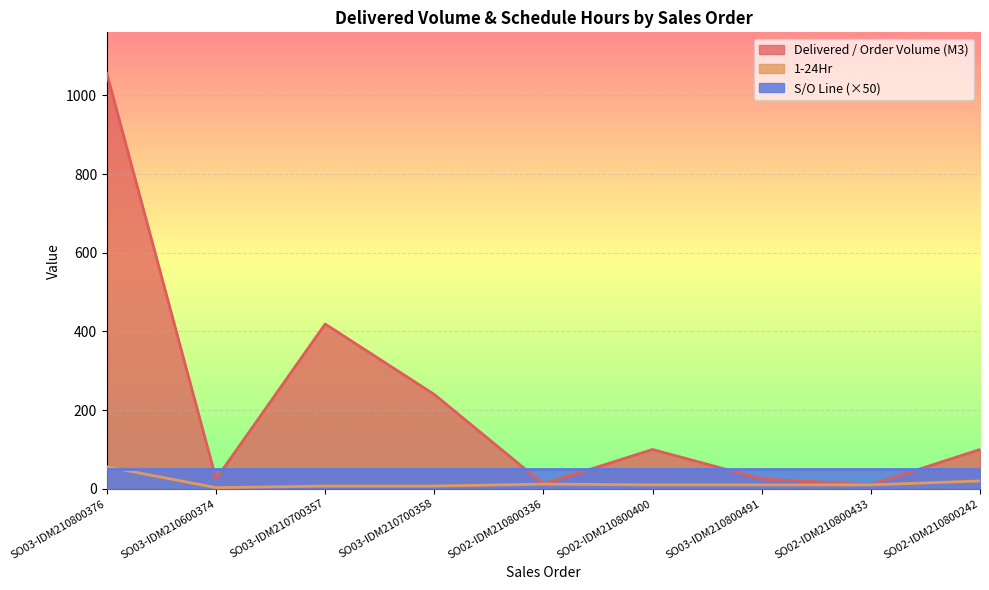

What is the sum of the Delivered / Order Volume (M3) values at SO03-IDM210800376 and SO03-IDM210600374?

1080.0